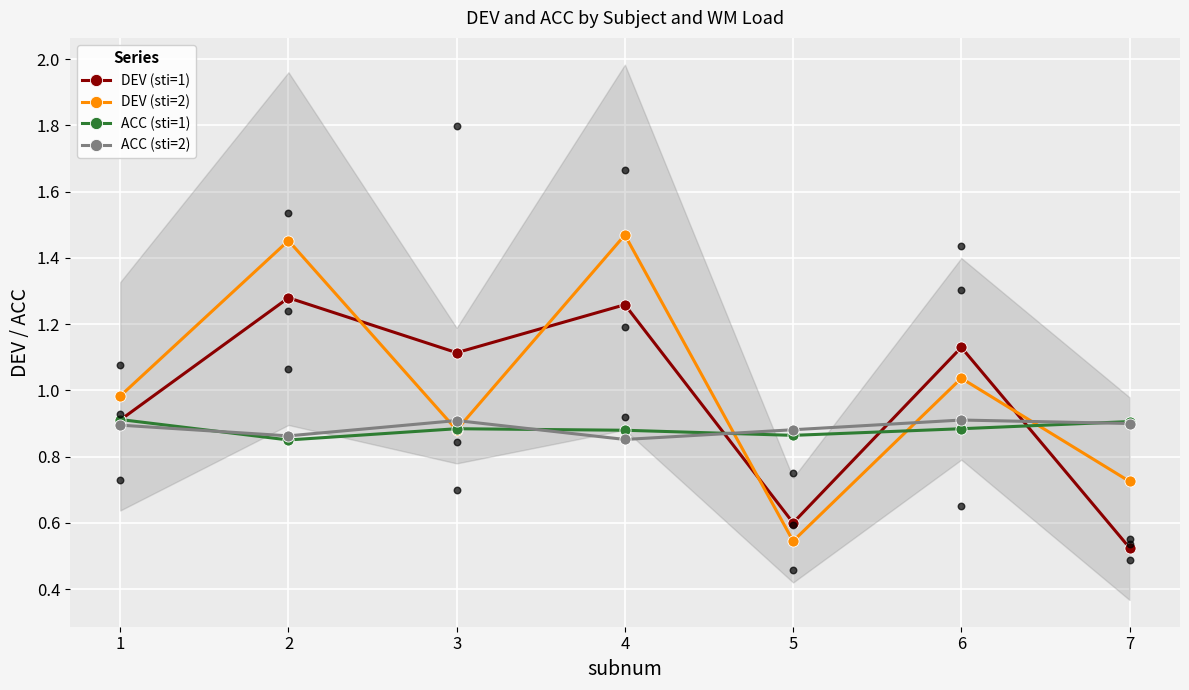

Which series reaches the maximum Y coordinate?

DEV (sti=2)